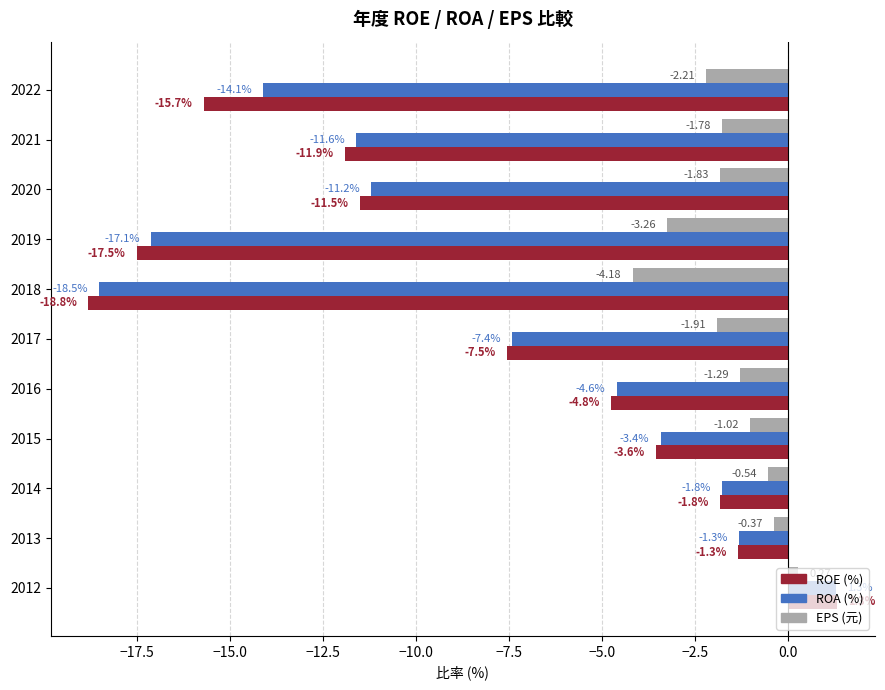

How many values in EPS (元) are below zero?

10